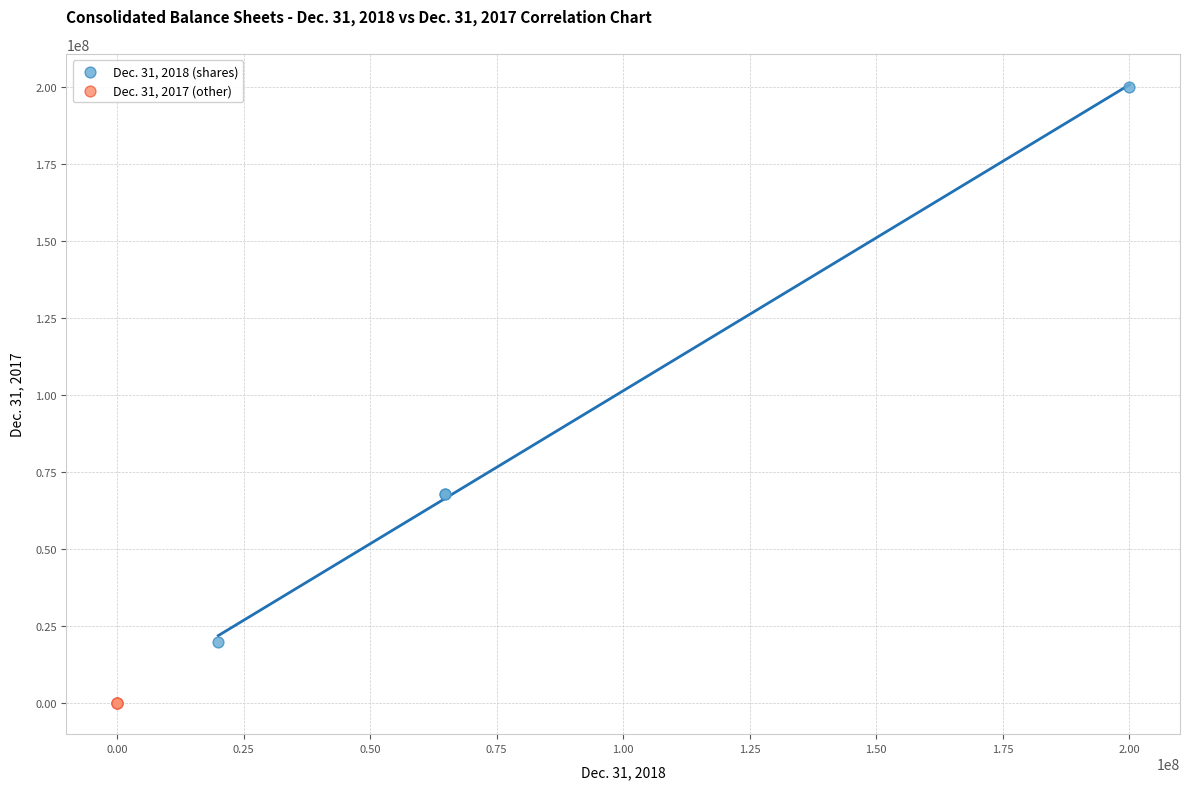

Which series has the largest Y range (max minus min)?

Dec. 31, 2018 (shares)